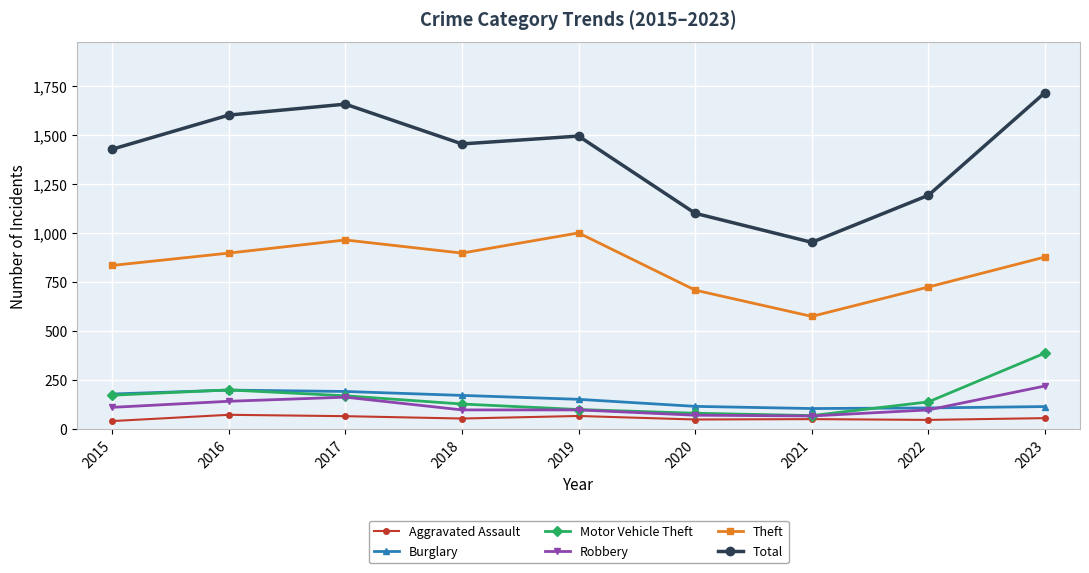

Which series has the largest total across all categories?

Total